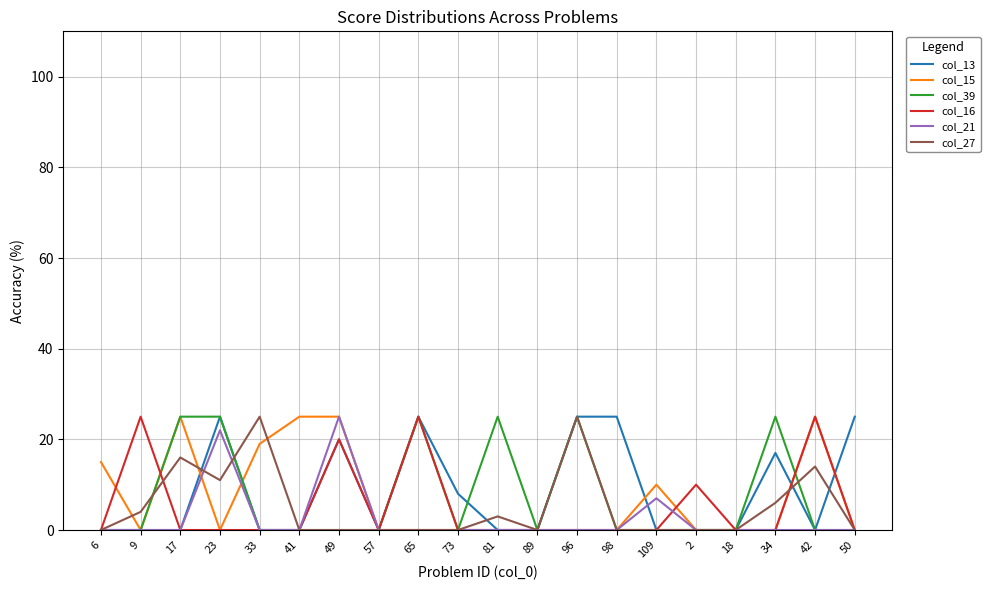

What is the total value across all series at 23?

83.0